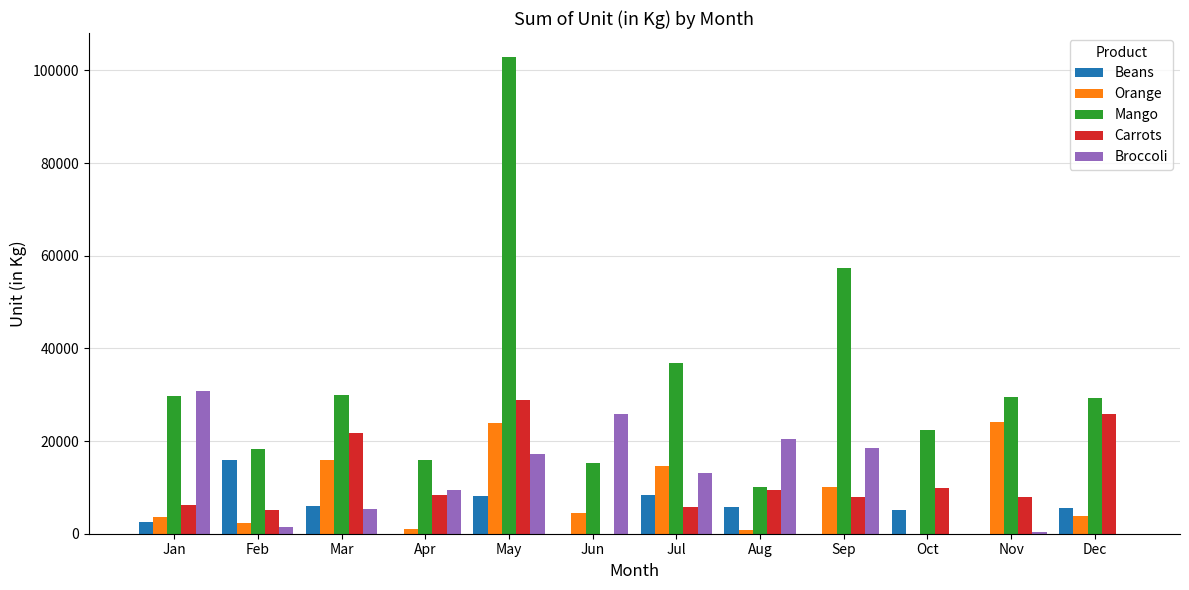

True or false: Broccoli has a value of 14404 at Apr.

False